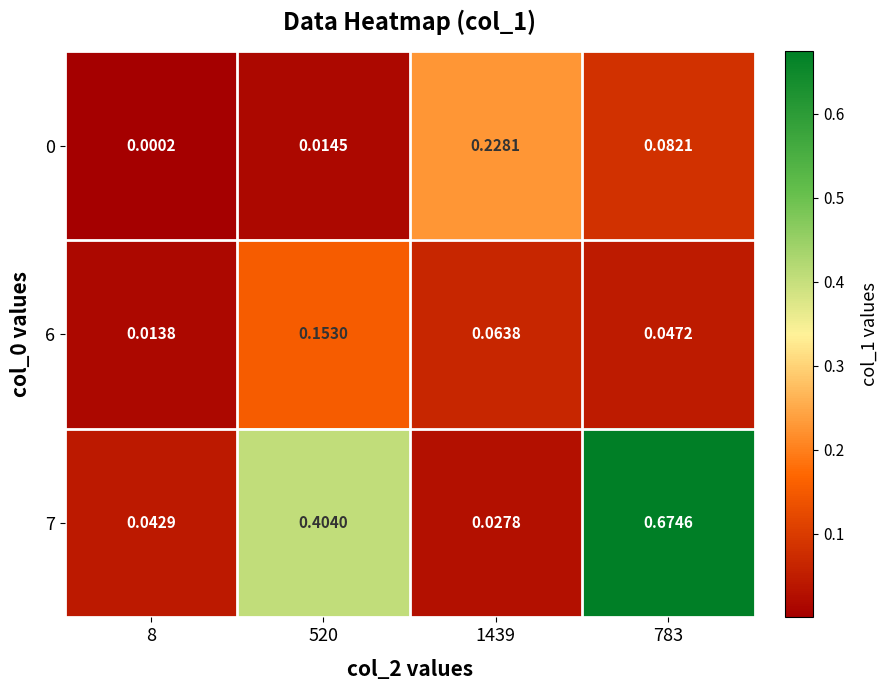

What is the total value across all series at 520?

0.6